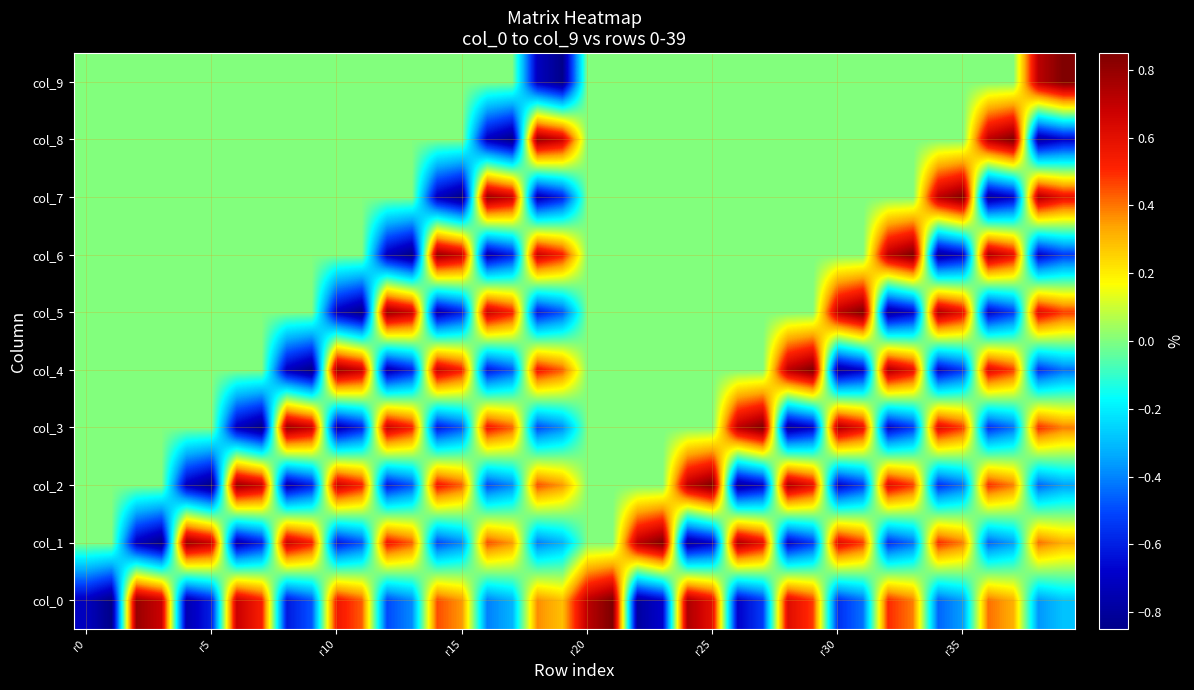

At how many categories does at least one series exceed 0?

38